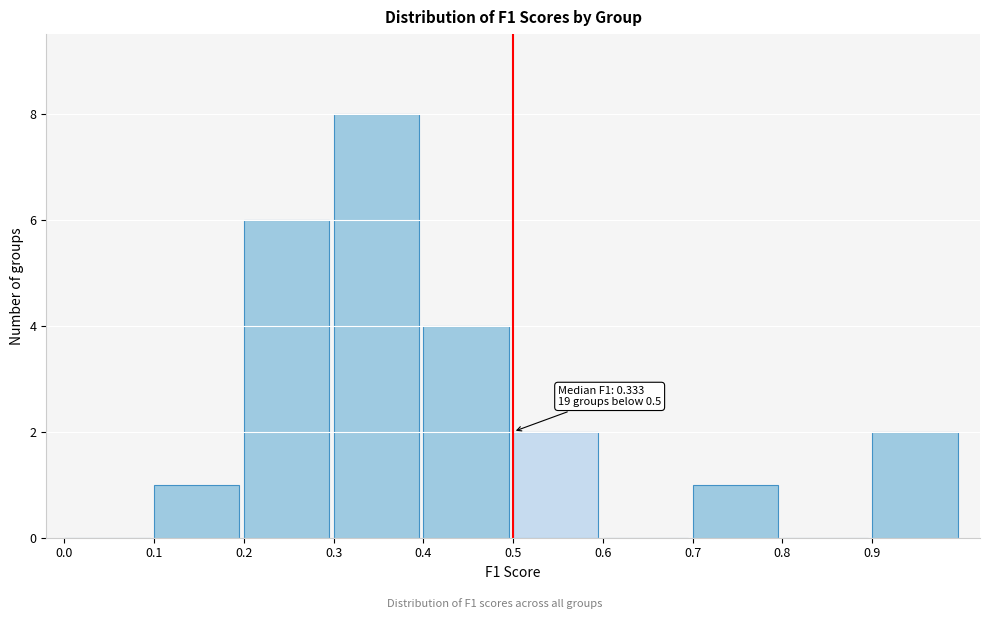

Which range on the x-axis has the tallest bar?

0.3 to 0.4